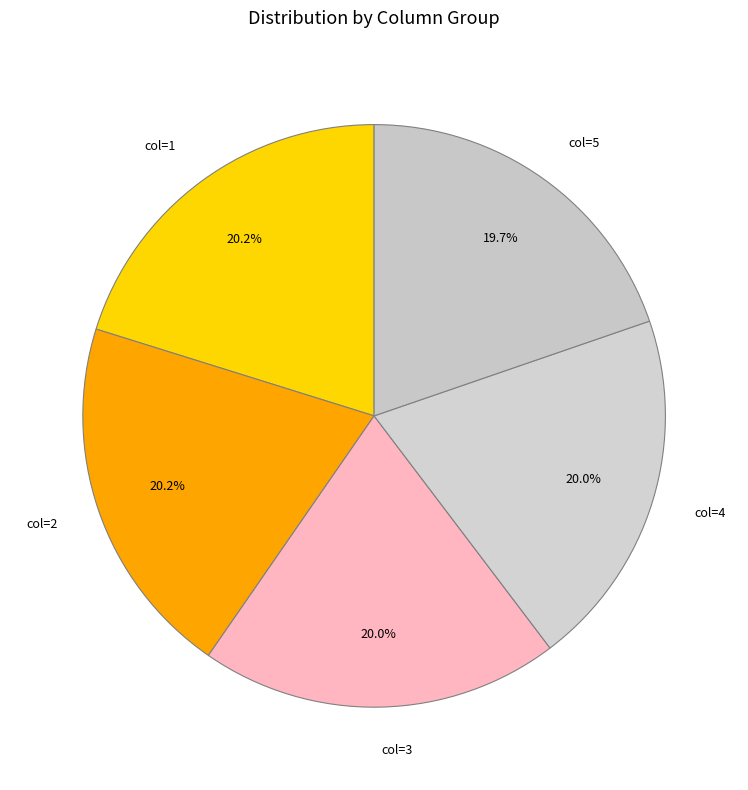

Does any single category account for the majority?

No